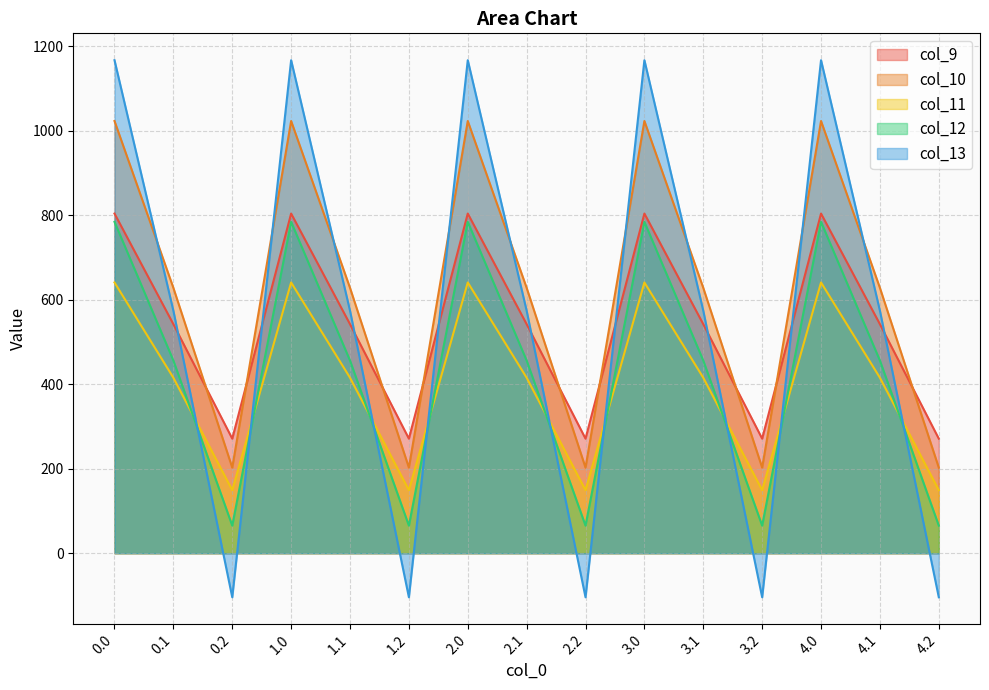

In col_13, how many points are higher than both neighbors (excluding endpoints)?

4